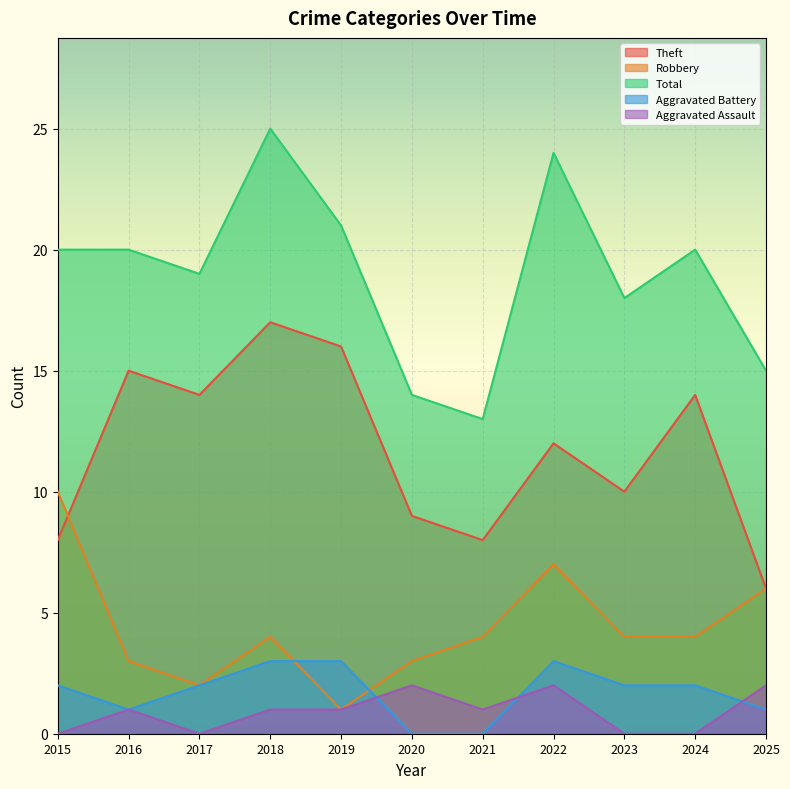

What is the value of the Robbery point at the 10th from the left?

4